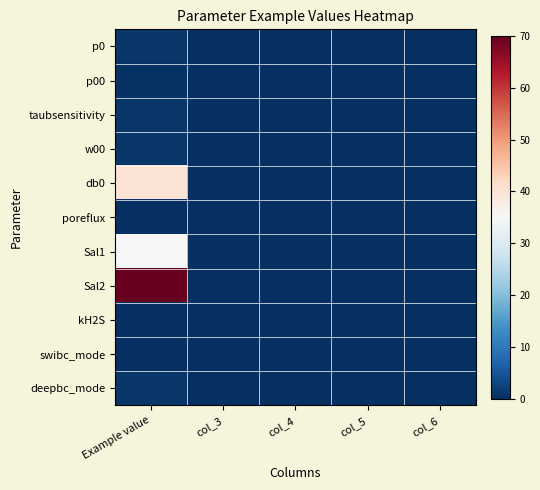

Reading right to left, extract all data points from this chart.

p0: col_6=0.0	col_5=0.0	col_4=0.0	col_3=0.0	Example value=0.9
p00: col_6=0.0	col_5=0.0	col_4=0.0	col_3=0.0	Example value=0.4
taubsensitivity: col_6=0.0	col_5=0.0	col_4=0.0	col_3=0.0	Example value=1.0
w00: col_6=0.0	col_5=0.0	col_4=0.0	col_3=0.0	Example value=1.0
db0: col_6=0.0	col_5=0.0	col_4=0.0	col_3=0.0	Example value=40.0
poreflux: col_6=0.0	col_5=0.0	col_4=0.0	col_3=0.0	Example value=0.0
Sal1: col_6=0.0	col_5=0.0	col_4=0.0	col_3=0.0	Example value=35.0
Sal2: col_6=0.0	col_5=0.0	col_4=0.0	col_3=0.0	Example value=70.0
kH2S: col_6=0.0	col_5=0.0	col_4=0.0	col_3=0.0	Example value=0.1
swibc_mode: col_6=0.0	col_5=0.0	col_4=0.0	col_3=0.0	Example value=0.0
deepbc_mode: col_6=0.0	col_5=0.0	col_4=0.0	col_3=0.0	Example value=1.0